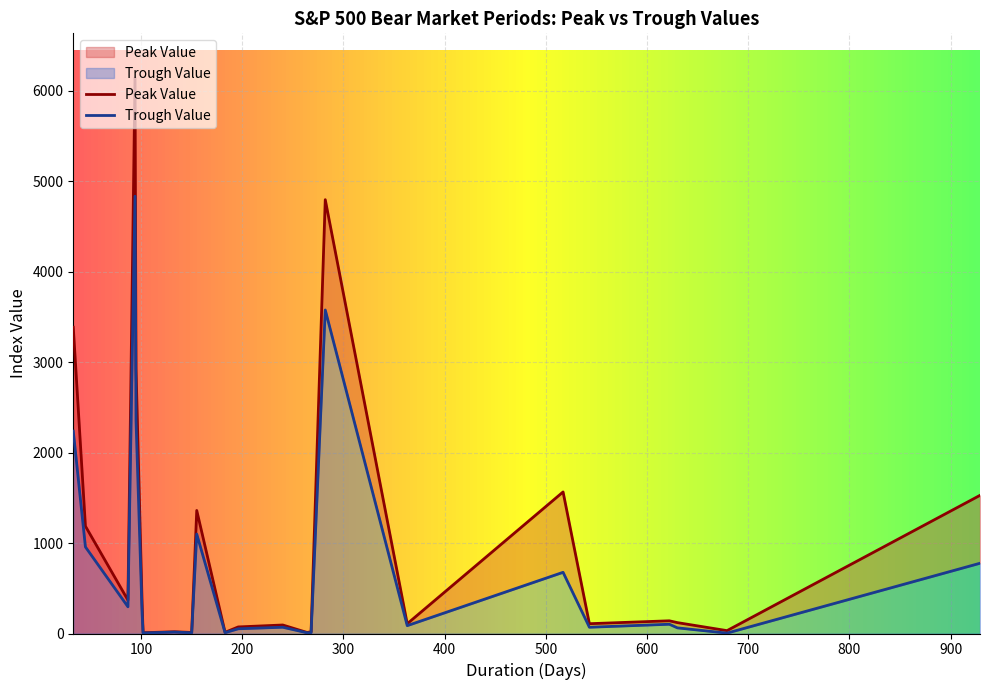

True or false: Peak Value and Trough Value cross at least once.

False